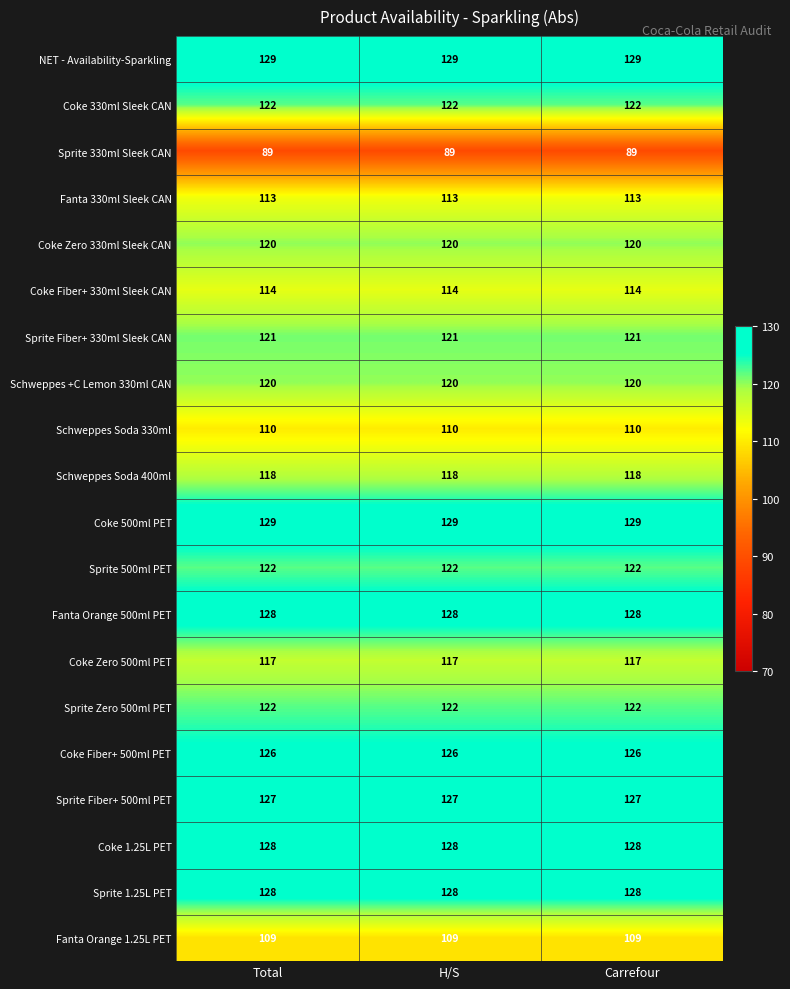

What is the approximate value of Sprite Fiber+ 330ml Sleek CAN at Carrefour?

121